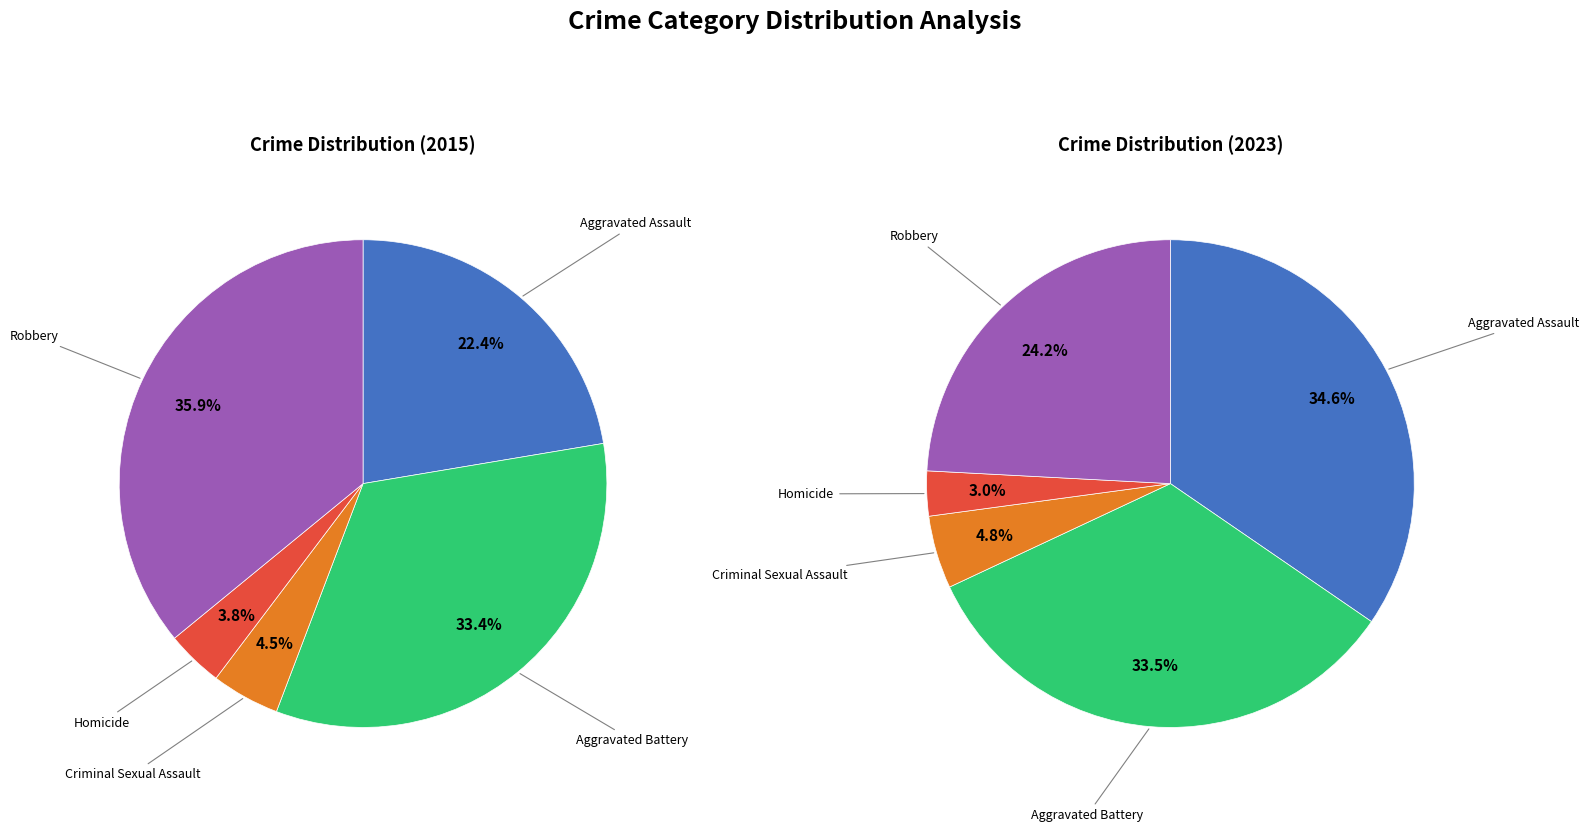

True or false: Aggravated Battery accounts for 33% of the total.

True